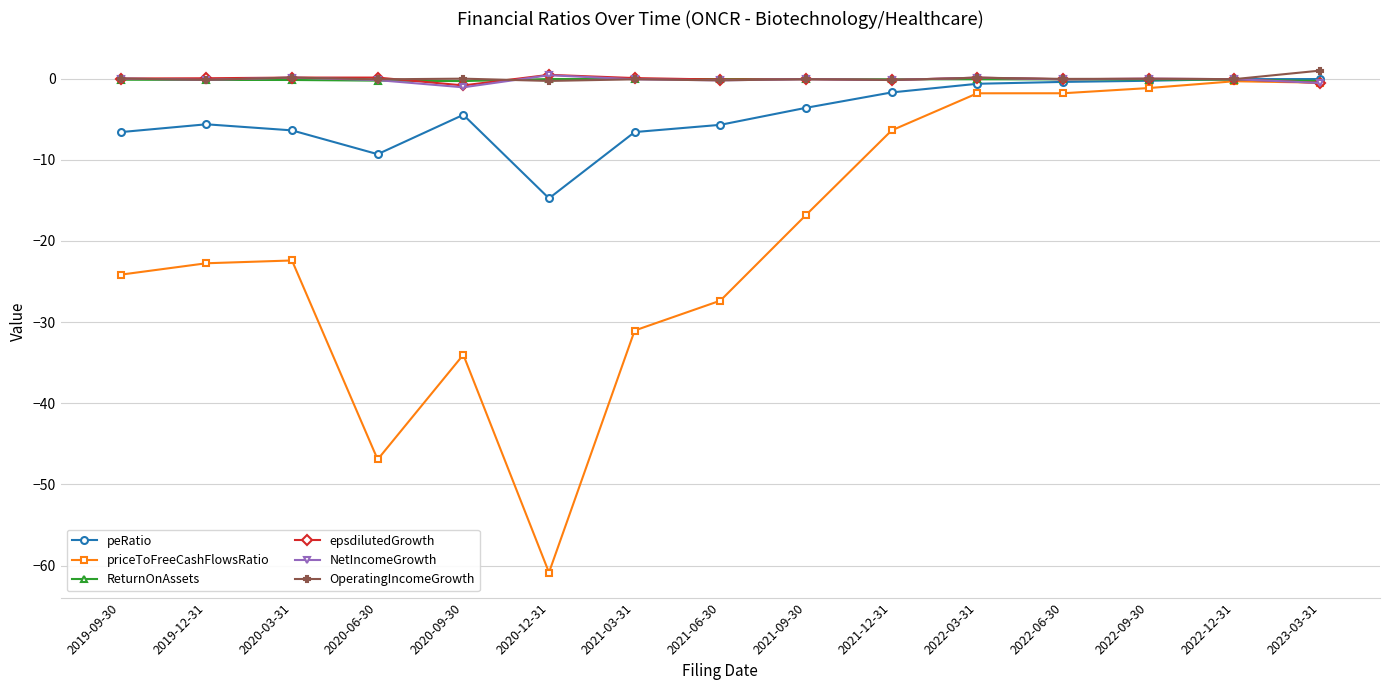

How many values in the peRatio series exceed -4?

7